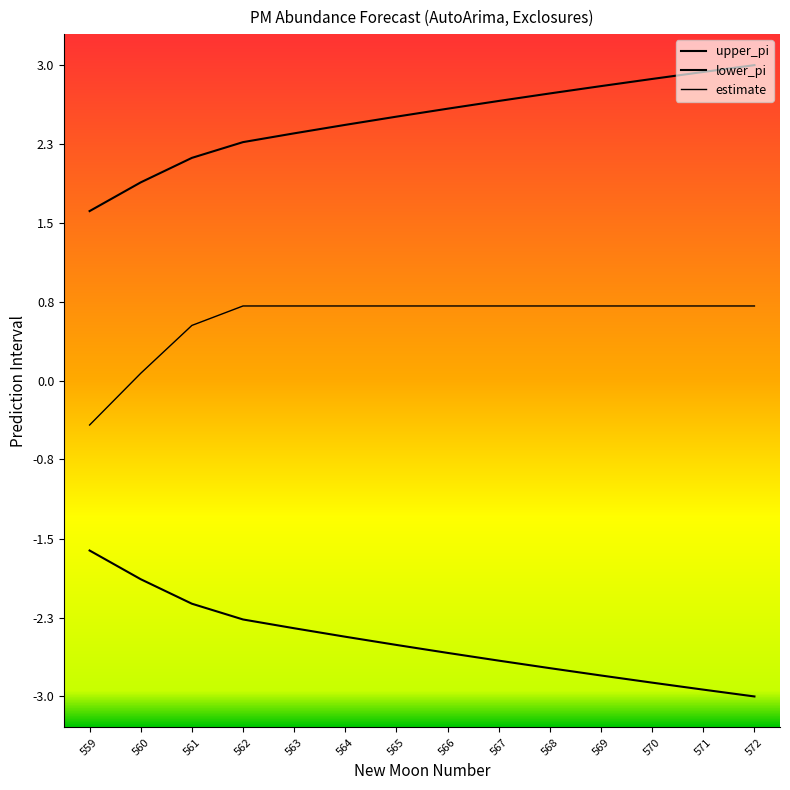

Reading left to right, extract all data points from this chart.

upper_pi: 559=1.6	560=1.9	561=2.2	562=2.3	563=2.4	564=2.5	565=2.6	566=2.6	567=2.7	568=2.8	569=2.9	570=2.9	571=3.0	572=3.1
lower_pi: 559=-1.6	560=-1.9	561=-2.2	562=-2.3	563=-2.4	564=-2.5	565=-2.6	566=-2.6	567=-2.7	568=-2.8	569=-2.9	570=-2.9	571=-3.0	572=-3.1
estimate: 559=-0.4	560=0.1	561=0.5	562=0.7	563=0.7	564=0.7	565=0.7	566=0.7	567=0.7	568=0.7	569=0.7	570=0.7	571=0.7	572=0.7